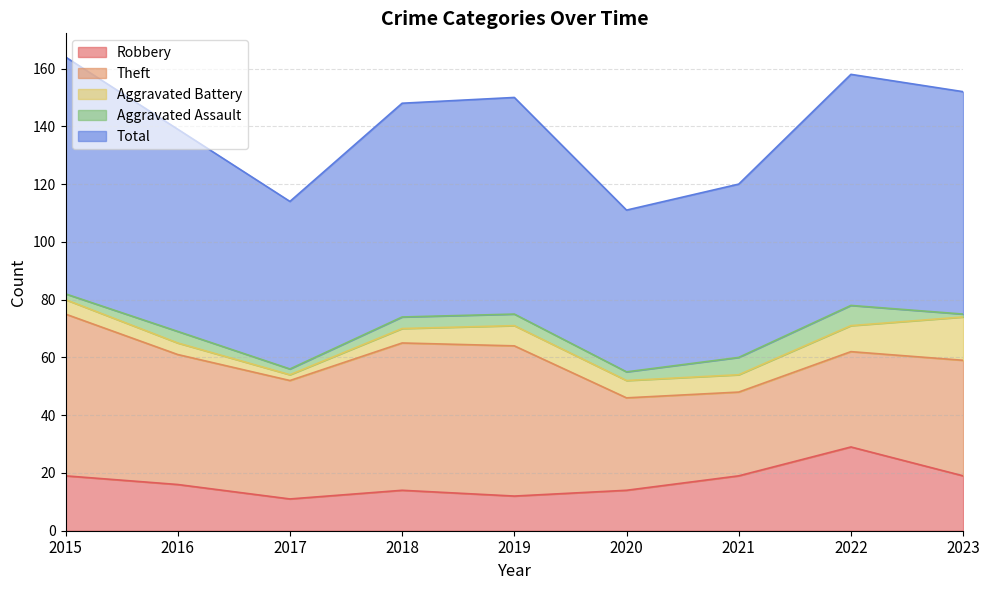

True or false: Total and Aggravated Battery cross at least once.

False